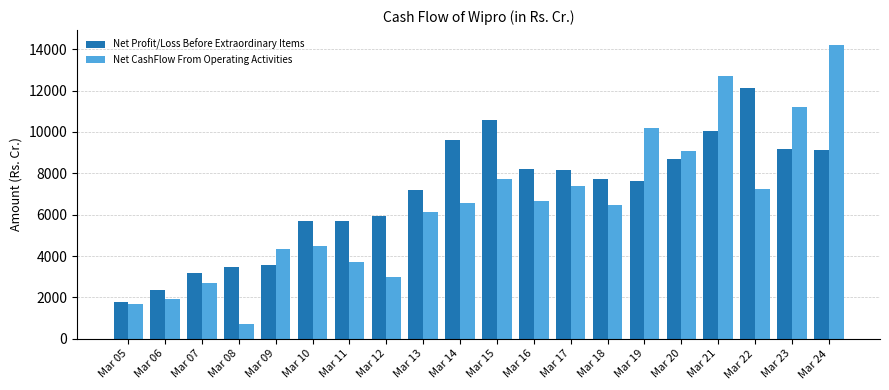

At which category is the sum across all series the highest?

Mar 24